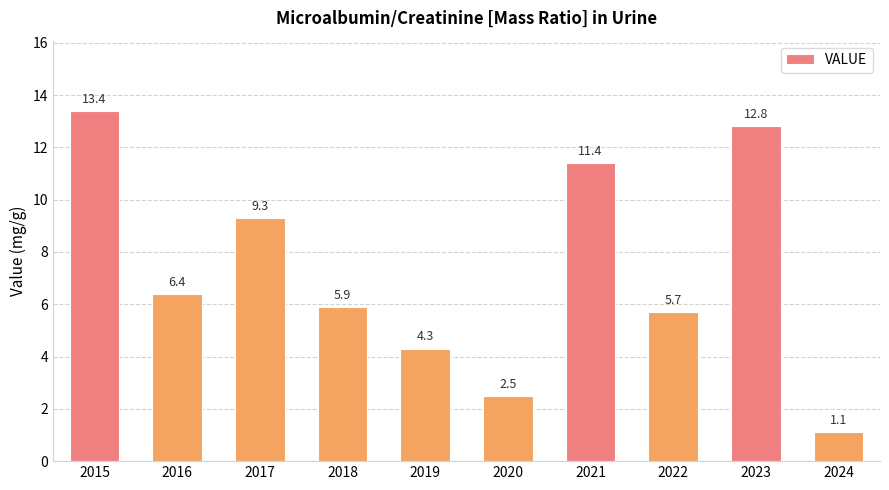

List the labels in order of value, smallest first.

2024, 2020, 2019, 2022, 2018, 2016, 2017, 2021, 2023, 2015